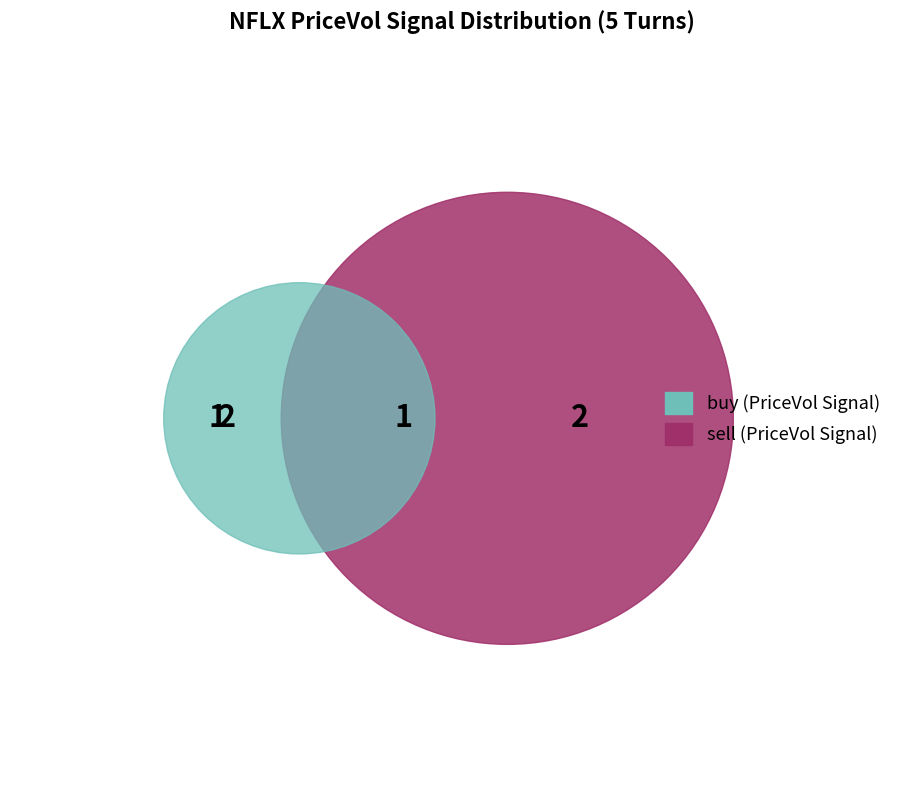

Which slice is the smallest?

buy